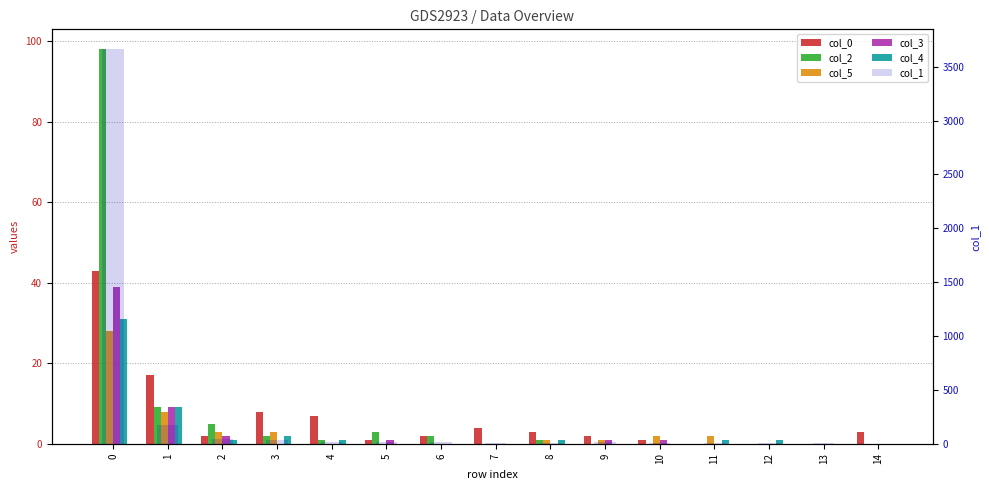

True or false: col_3 has a value of 0 at 3.

True